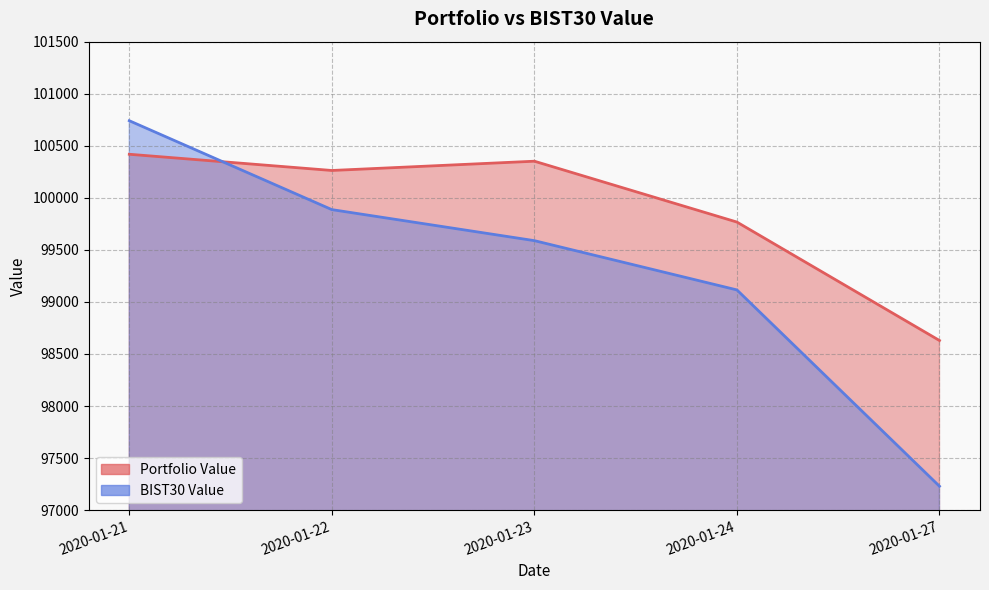

Where do BIST30 Value and Portfolio Value first cross each other?

2020-01-21 and 2020-01-22